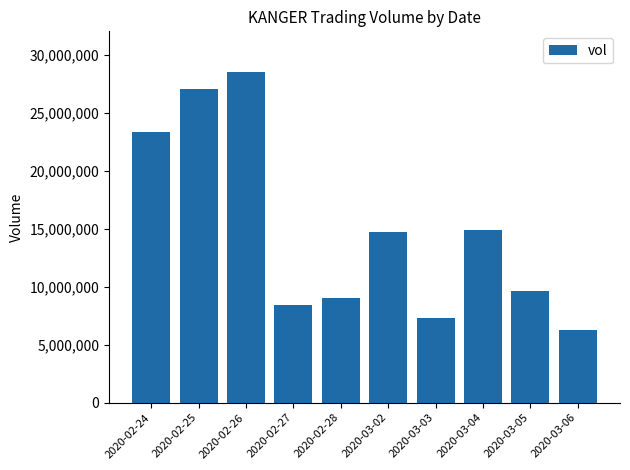

Which category has the highest value across all series?

2020-02-26